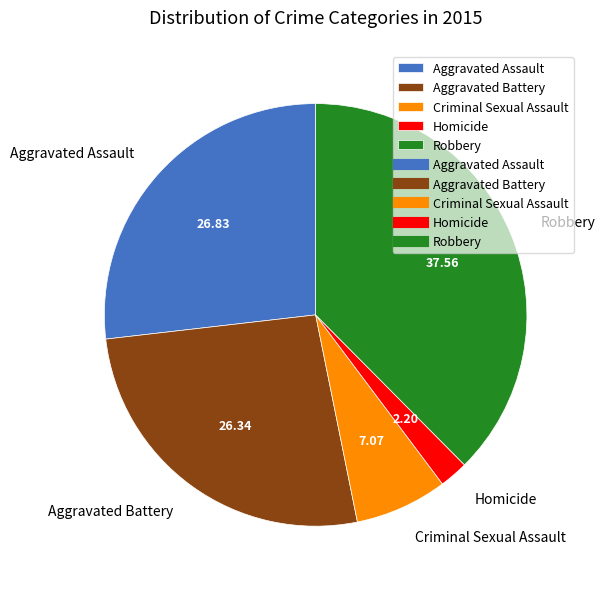

Combined, do Homicide and Robbery account for over 50%?

No